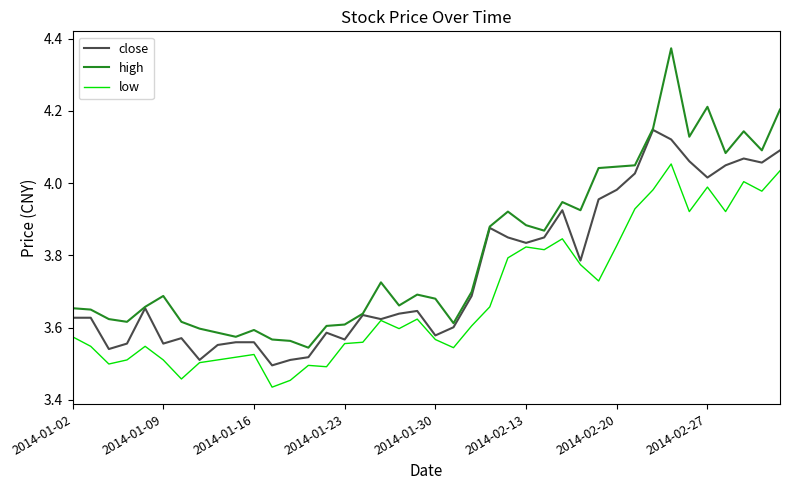

Which series has the largest total across all categories?

high